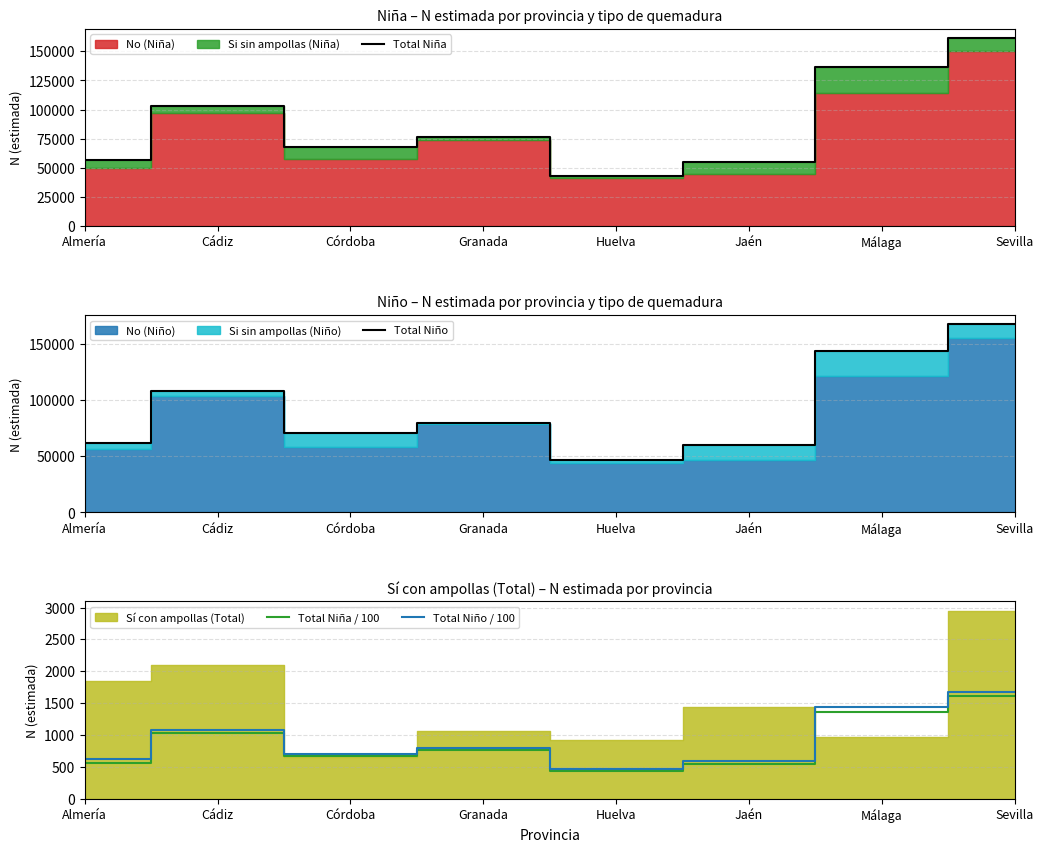

Reading left to right, list all the values displayed in this chart.

Total Niña: 56585.0	102814.0	67500.0	76348.0	42985.0	55238.0	136859.0	161259.0
Total Niño: 61718.0	107746.0	70602.0	79812.0	46752.0	59558.0	143806.0	167044.0
Total Niña / 100: 565.9	1028.1	675.0	763.5	429.9	552.4	1368.6	1612.6
Total Niño / 100: 617.2	1077.5	706.0	798.1	467.5	595.6	1438.1	1670.4